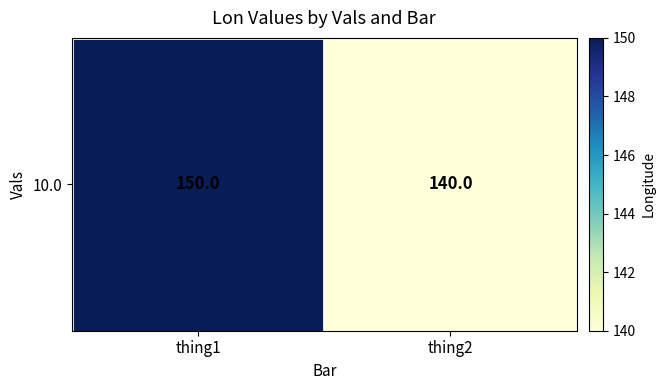

What is the smallest value displayed?

140